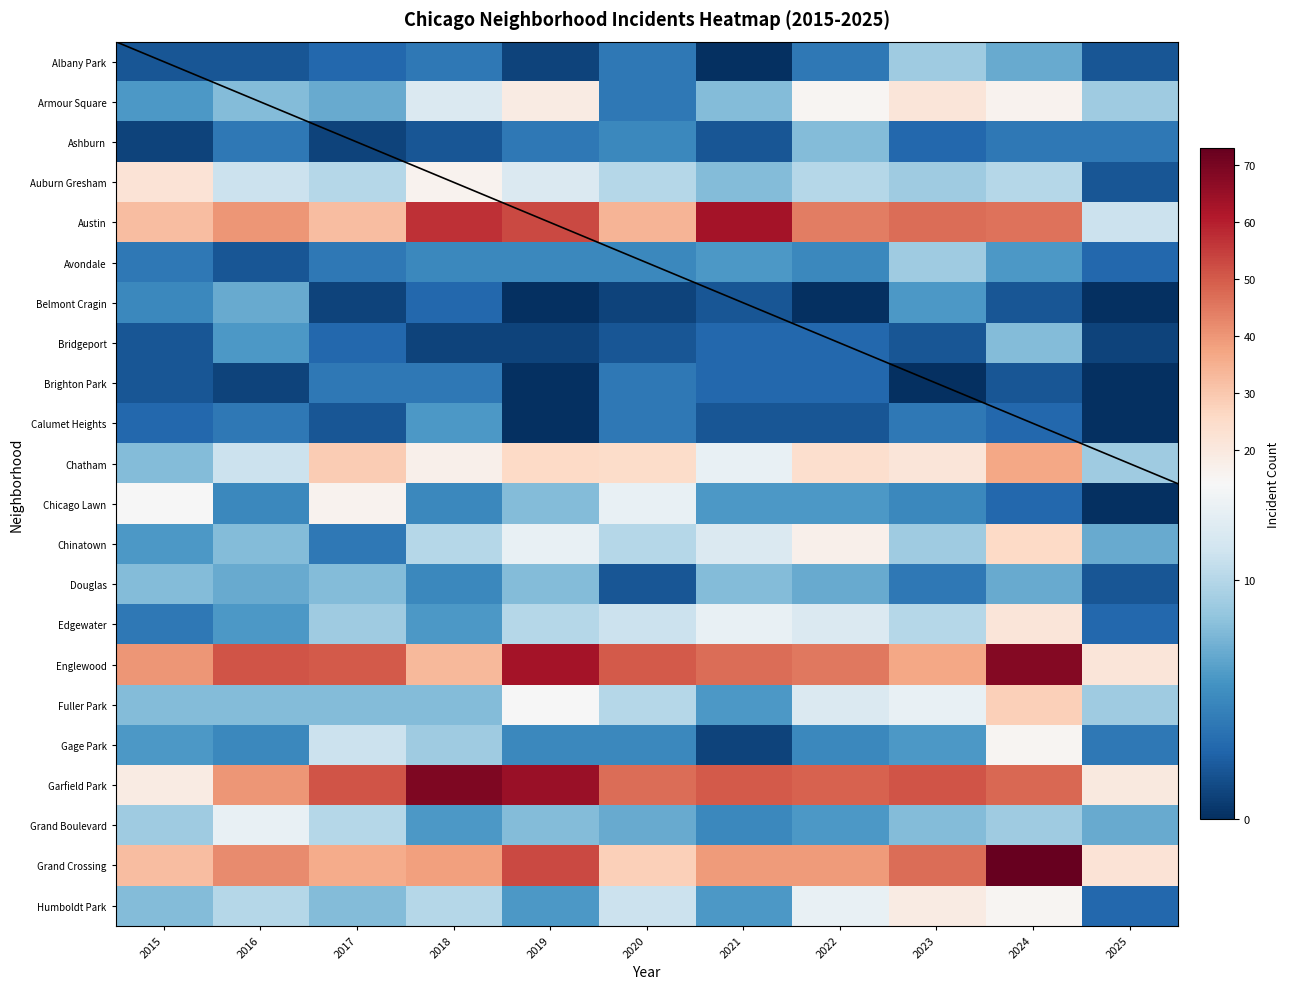

How many distinct data groups are displayed?

22